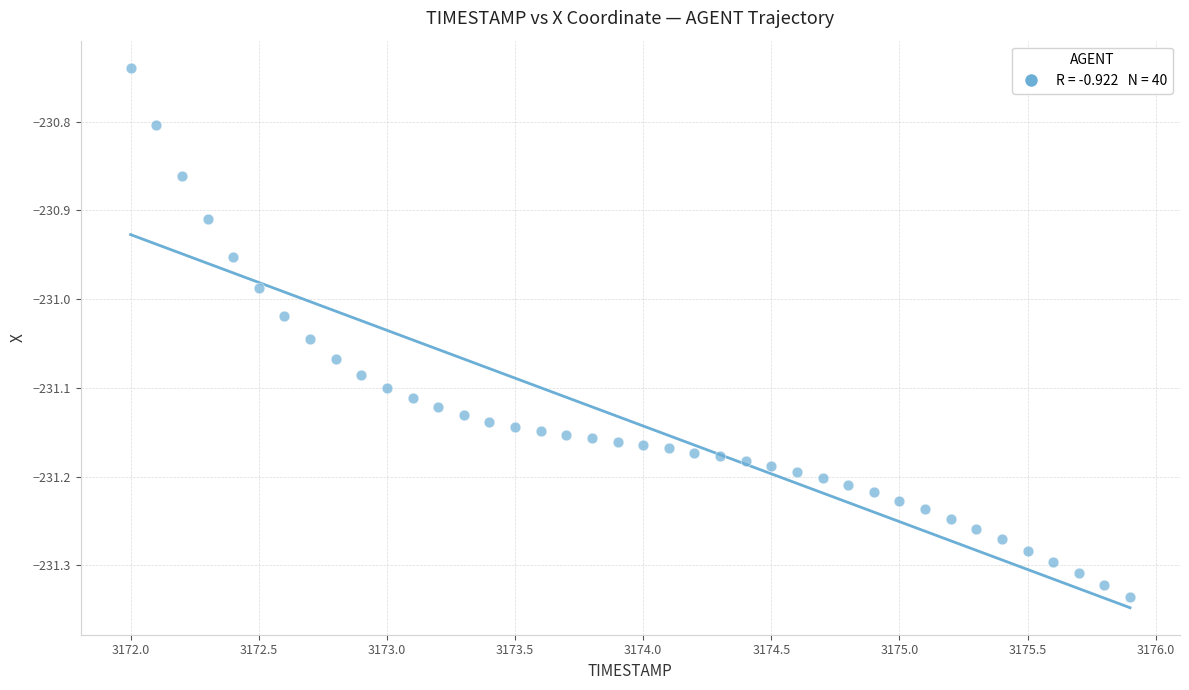

What is the range of Y values (max minus min)?

0.6